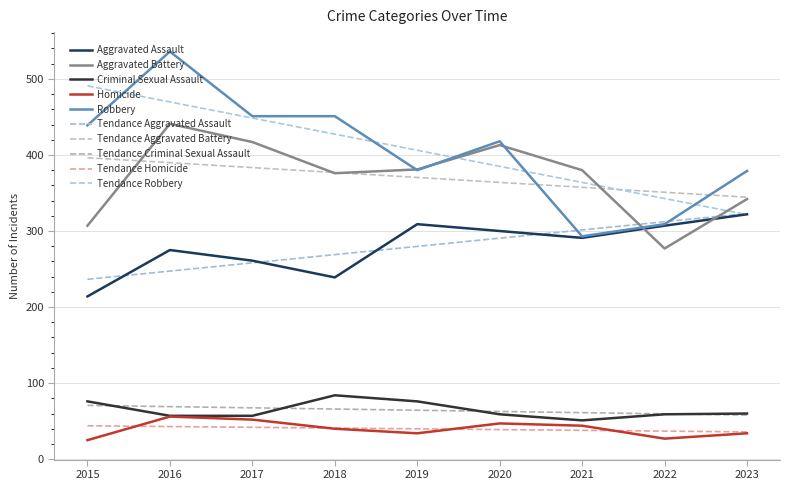

What is the difference between the maximum and second lowest values in the Aggravated Battery series?

134.0